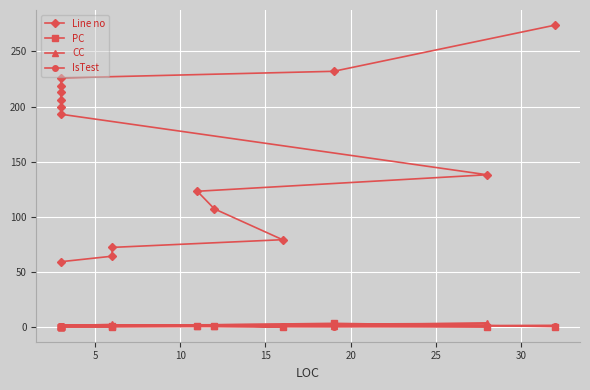

Reading left to right, extract all data points from this chart.

Line no: 59	64	72	79	107	123	138	193	200	206	213	219	226	232	274
PC: 0	0	1	0	1	1	0	0	0	0	0	0	0	3	0
CC: 1	2	1	1	1	1	3	1	1	1	1	1	1	1	1
IsTest: 0	0	0	1	1	1	1	1	1	1	1	1	1	0	1